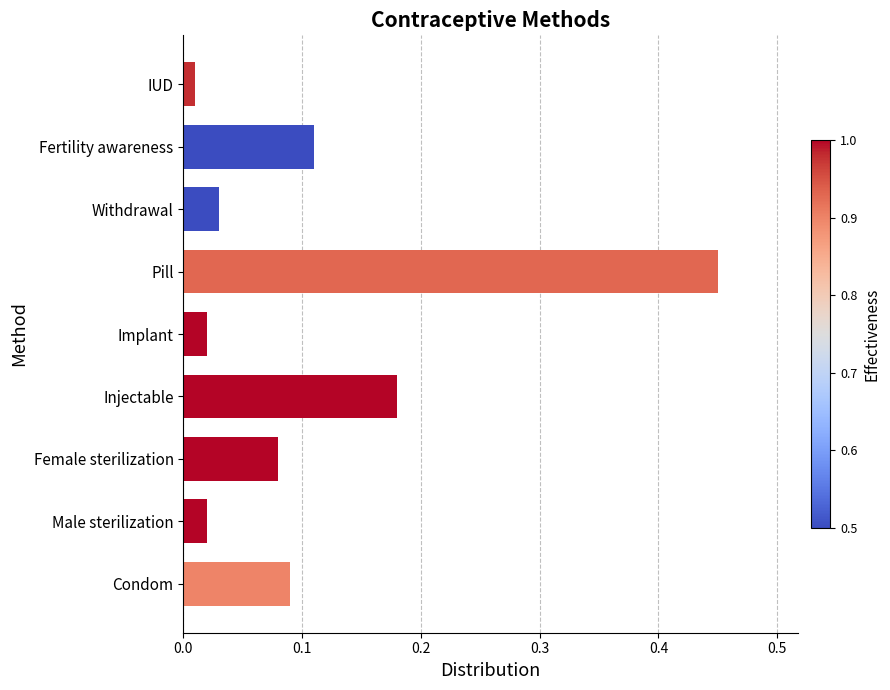

Between Male sterilization and Fertility awareness, which is larger?

Fertility awareness